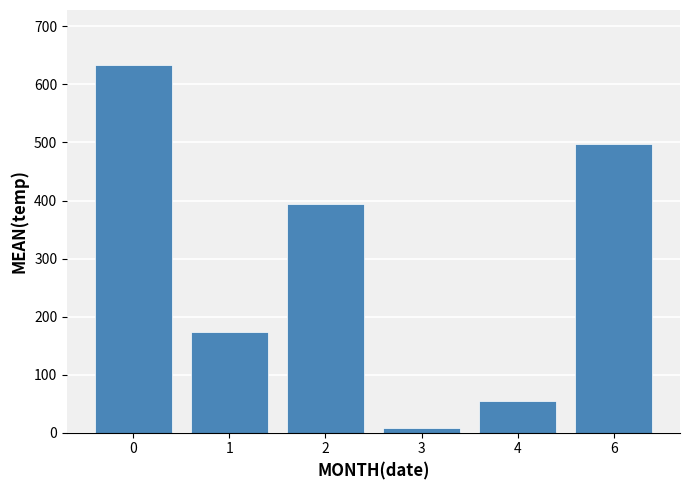

How many categories are shown in the chart?

6